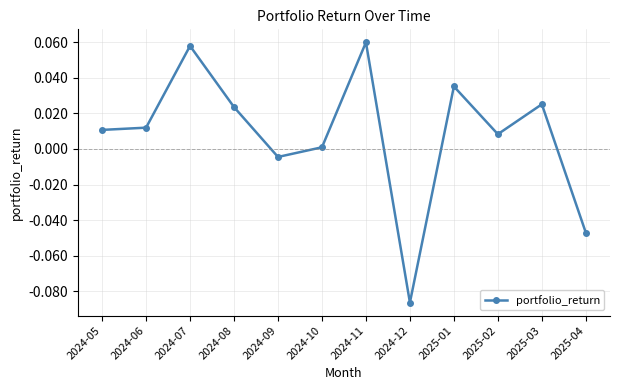

Which category has the lowest value across all series?

2024-12